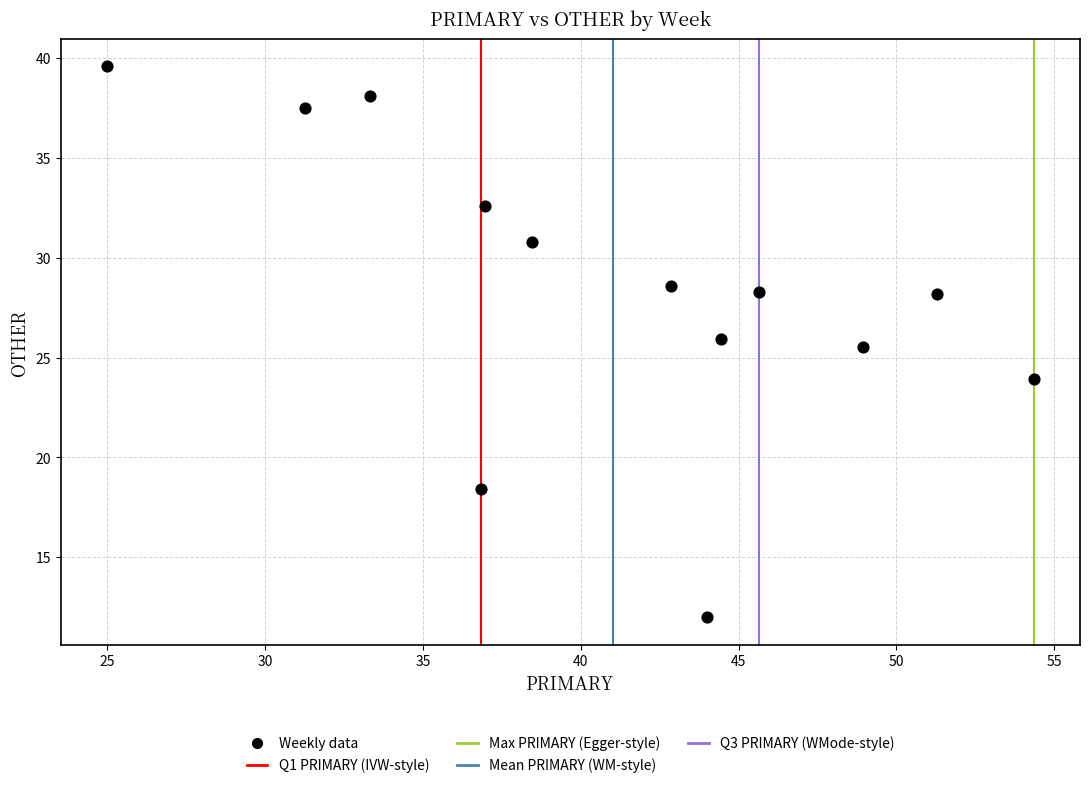

What is the range of X values (max minus min)?

29.3